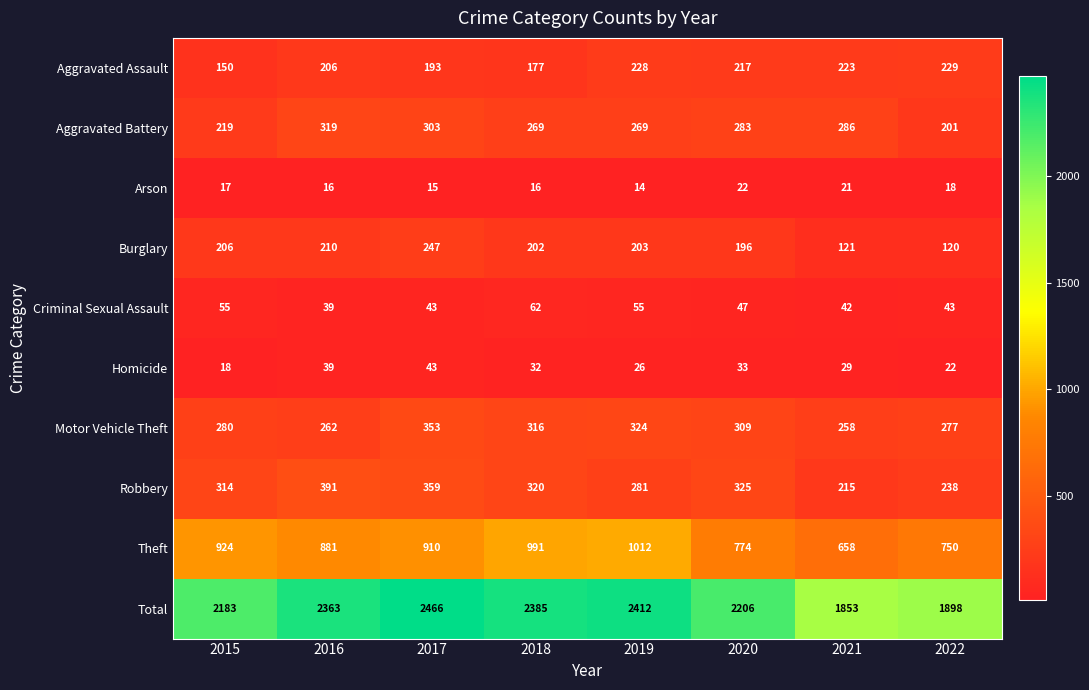

At which category is the sum across all series the highest?

2017